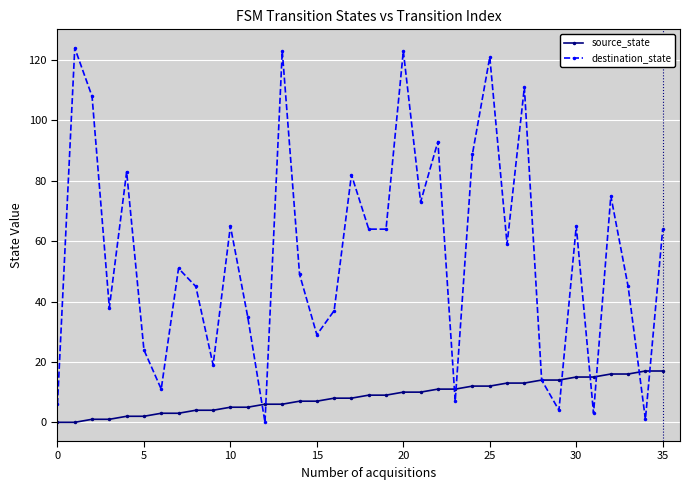

How many distinct data groups are displayed?

2